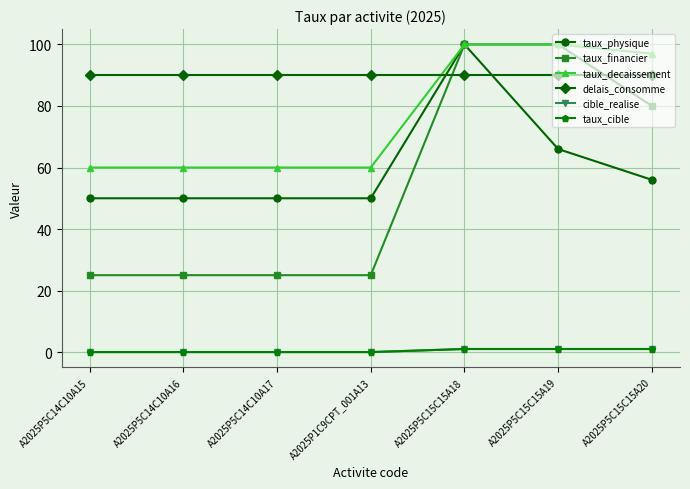

The cible_realise series shows 0 at A2025P1C9CPT_001A13. True or false?

True